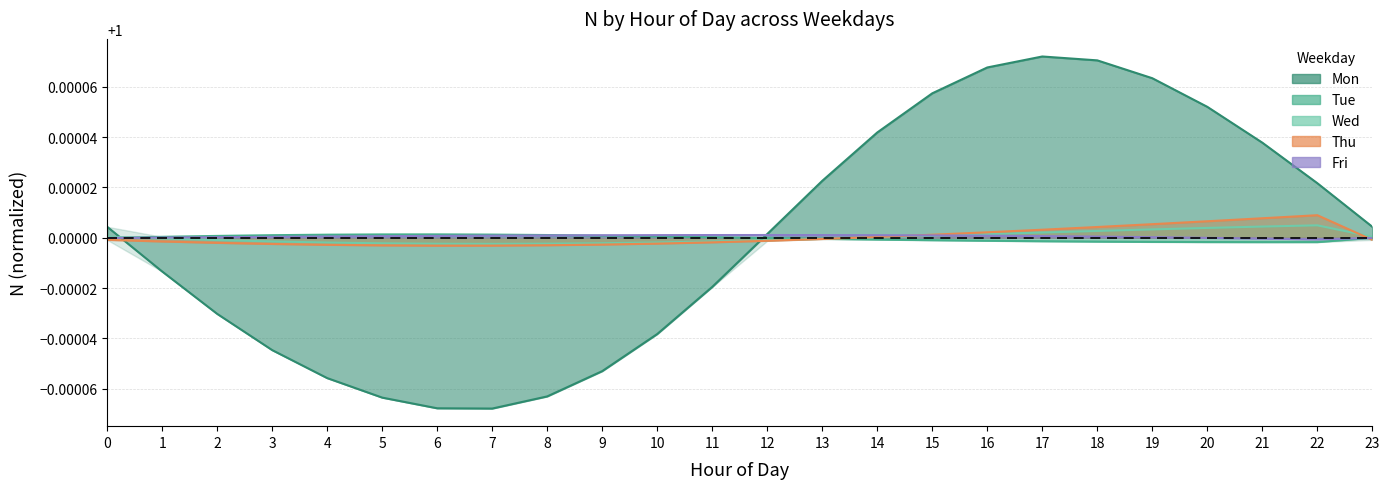

Reading right to left, transcribe all the data shown in this chart.

wday1: 1.0	1.0	1.0	1.0	1.0	1.0	1.0	1.0	1.0	1.0	1.0	1.0	1.0	1.0	1.0	1.0	1.0	1.0	1.0	1.0	1.0	1.0	1.0	1.0
wday2: 1.0	1.0	1.0	1.0	1.0	1.0	1.0	1.0	1.0	1.0	1.0	1.0	1.0	1.0	1.0	1.0	1.0	1.0	1.0	1.0	1.0	1.0	1.0	1.0
wday3: 1.0	1.0	1.0	1.0	1.0	1.0	1.0	1.0	1.0	1.0	1.0	1.0	1.0	1.0	1.0	1.0	1.0	1.0	1.0	1.0	1.0	1.0	1.0	1.0
wday4: 1.0	1.0	1.0	1.0	1.0	1.0	1.0	1.0	1.0	1.0	1.0	1.0	1.0	1.0	1.0	1.0	1.0	1.0	1.0	1.0	1.0	1.0	1.0	1.0
wday5: 1.0	1.0	1.0	1.0	1.0	1.0	1.0	1.0	1.0	1.0	1.0	1.0	1.0	1.0	1.0	1.0	1.0	1.0	1.0	1.0	1.0	1.0	1.0	1.0